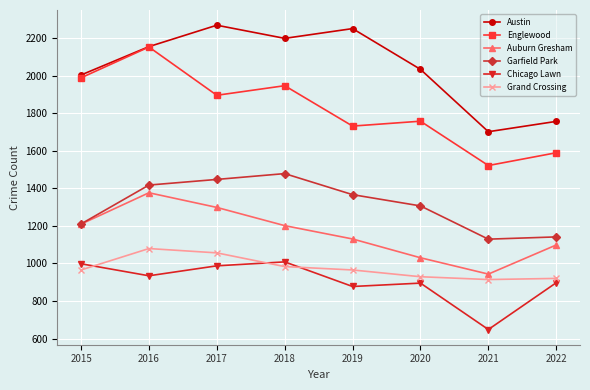

How many distinct data groups are displayed?

6